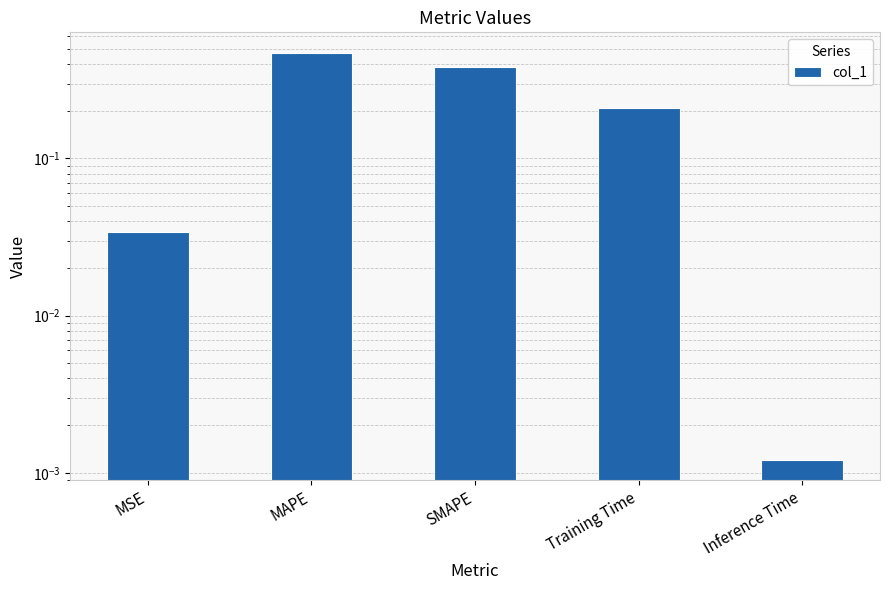

Is it true that the value at SMAPE is 0.4?

True